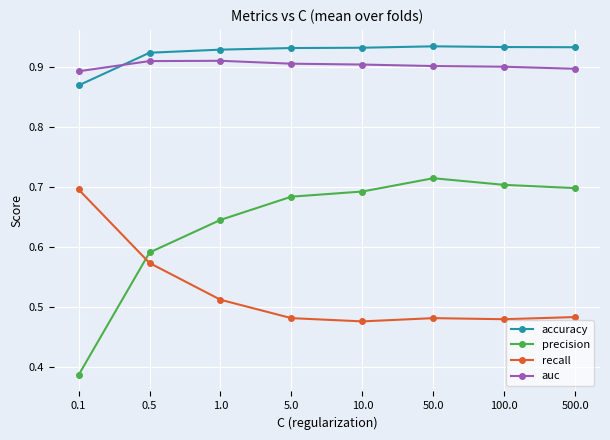

How many data points does each series have?

8